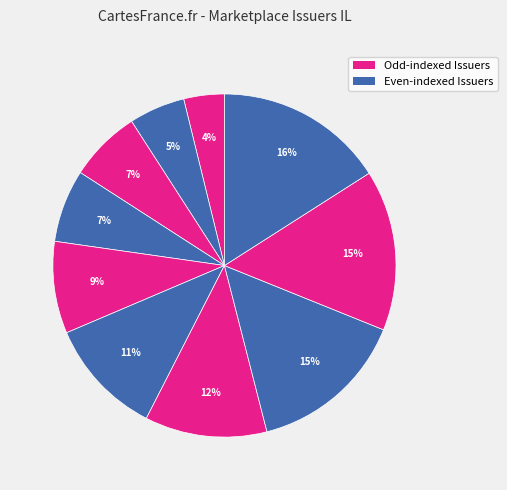

How many segments does this pie chart have?

10